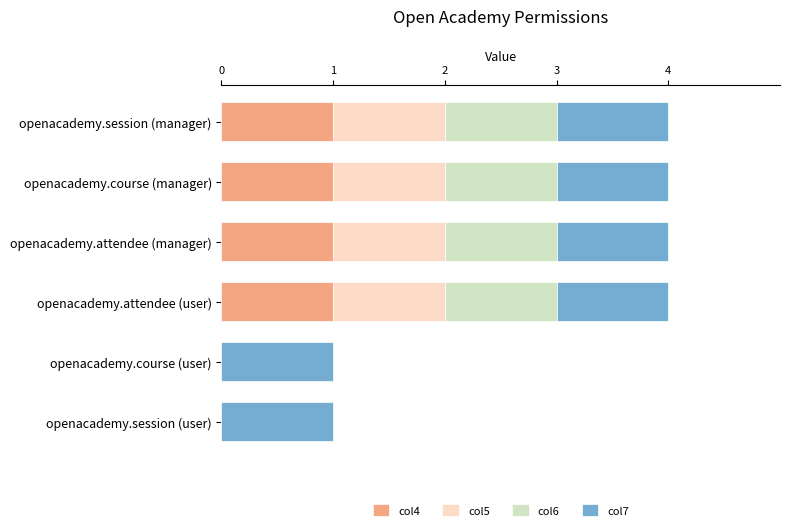

True or false: col4 has a value of 2 at openacademy.session (manager).

False